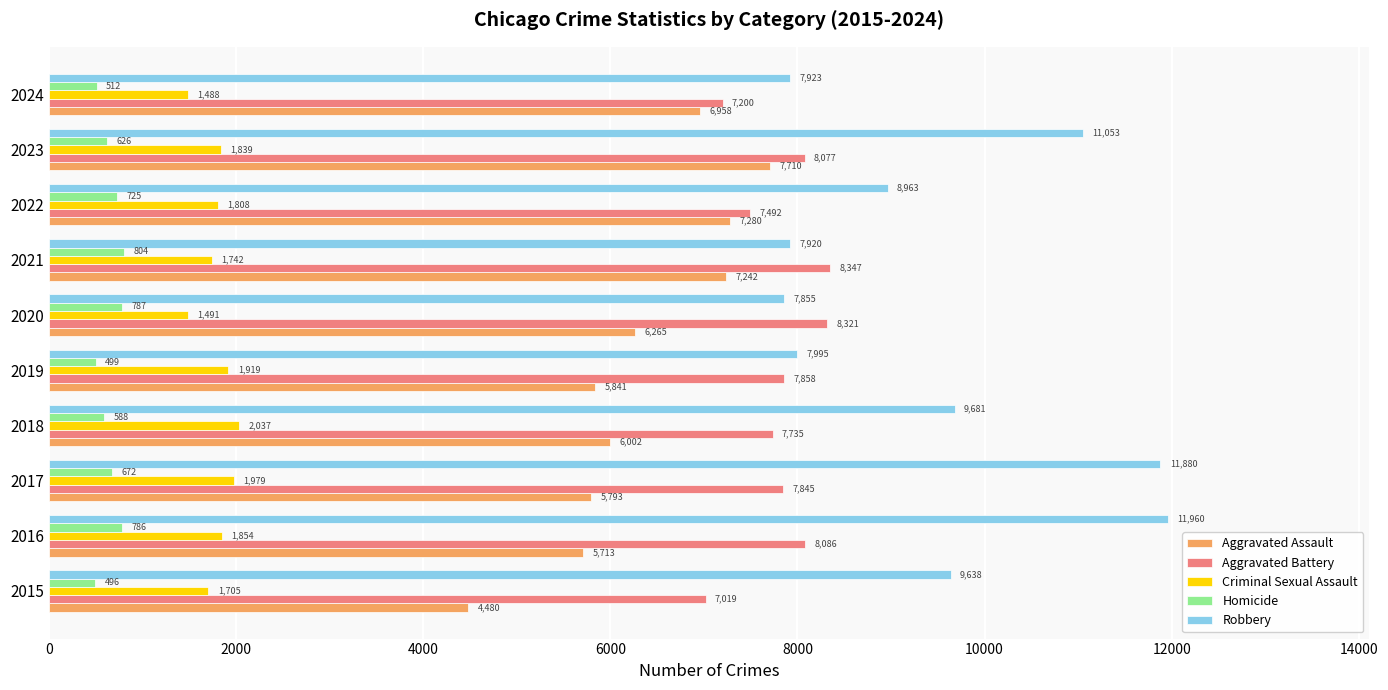

What is the sum of the Criminal Sexual Assault values at 2016 and 2017?

3833